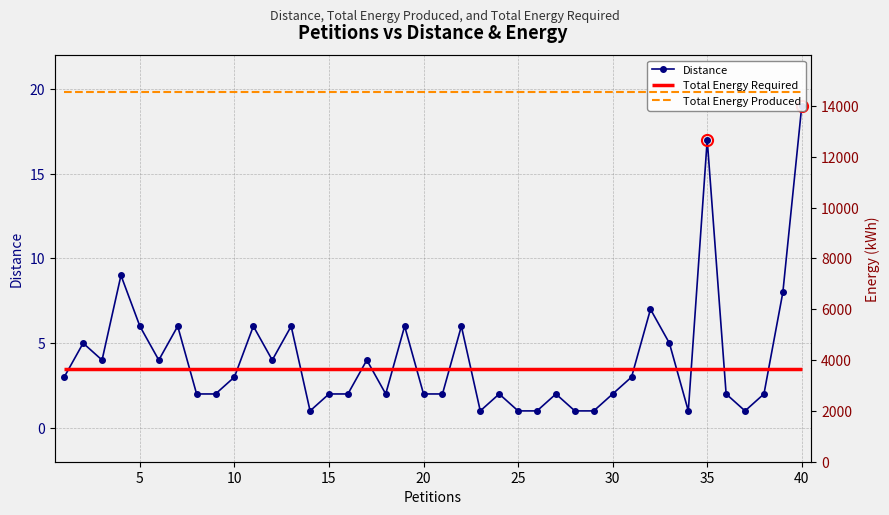

How many points are lower than both their immediate neighbors (excluding endpoints)?

8